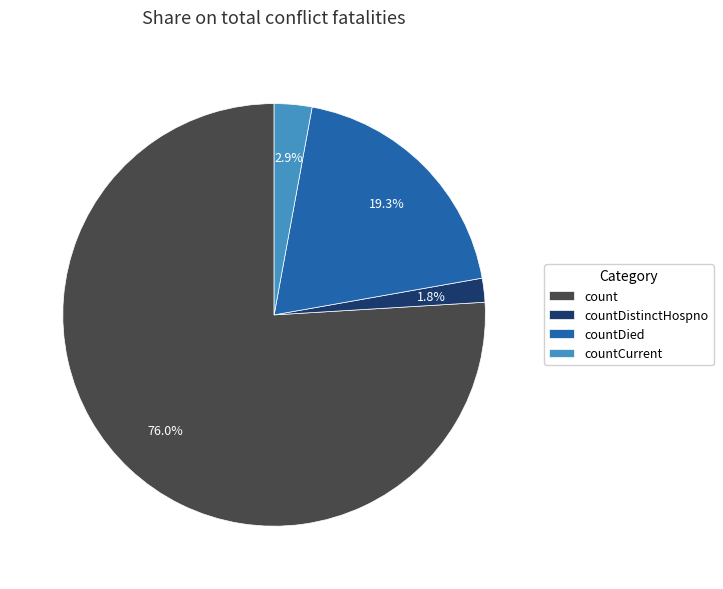

Rank the categories by value from lowest to highest.

countDistinctHospno, countCurrent, countDied, count